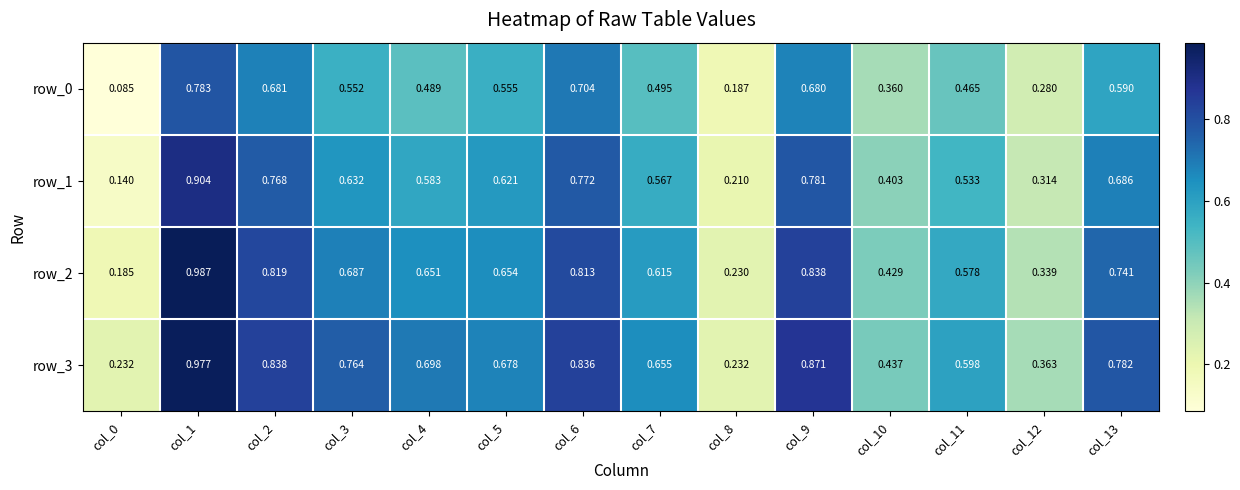

Is the value of row_2 at col_2 greater than the value of row_3 at col_9?

No